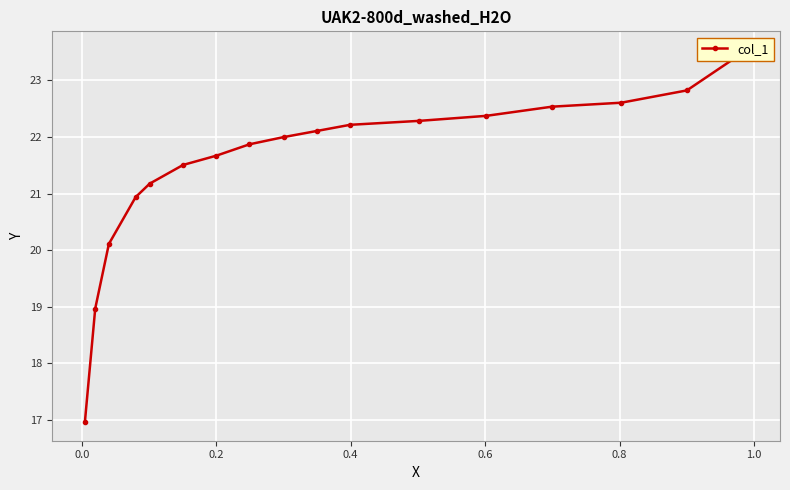

The chart shows a value of 36.5 at 0.2. True or false?

False